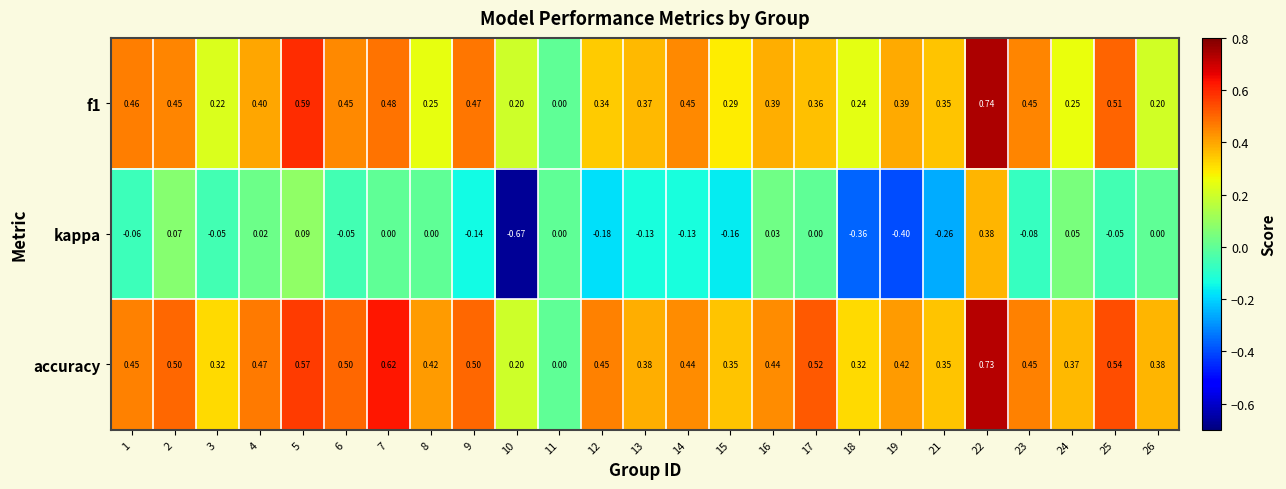

List the series in order of their peak value, lowest first.

kappa, accuracy, f1